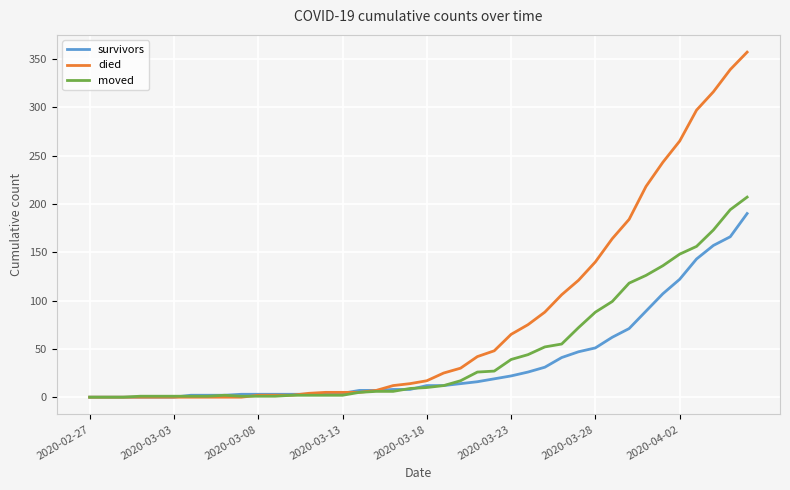

Rank the series by their average value, from lowest to highest.

survivors, moved, died